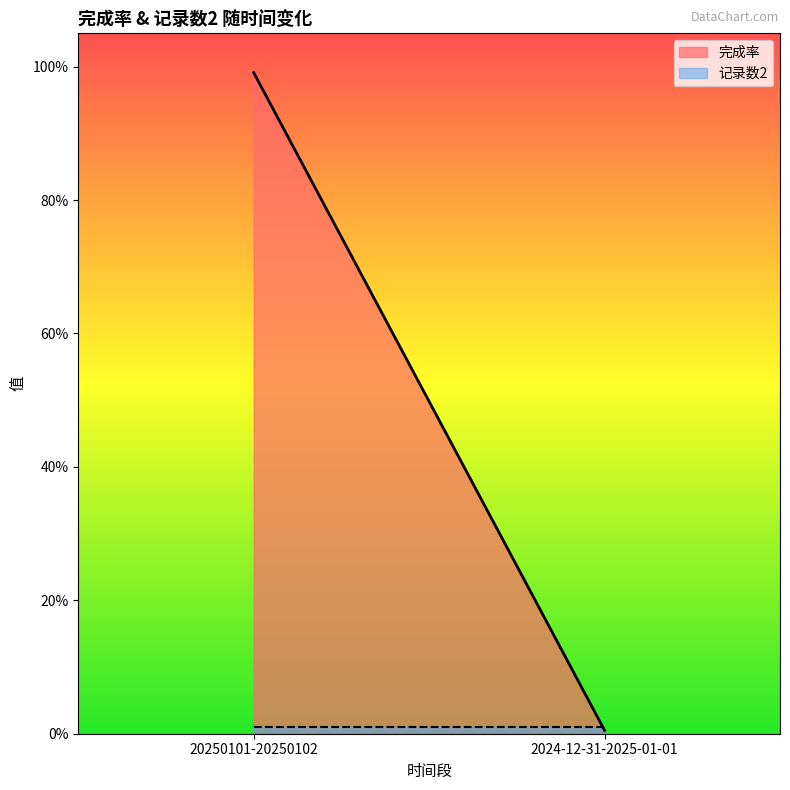

What are all the series names shown in the legend?

完成率, 记录数2